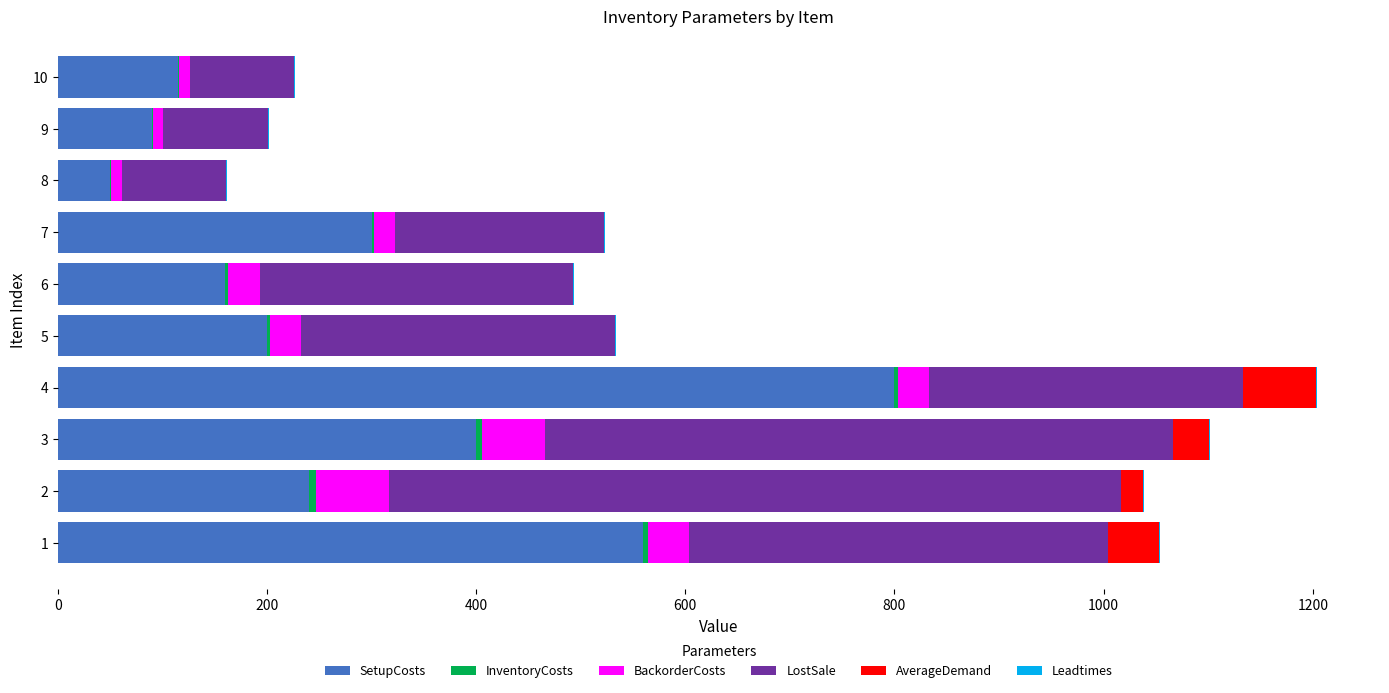

What is the highest value of the SetupCosts series?

800